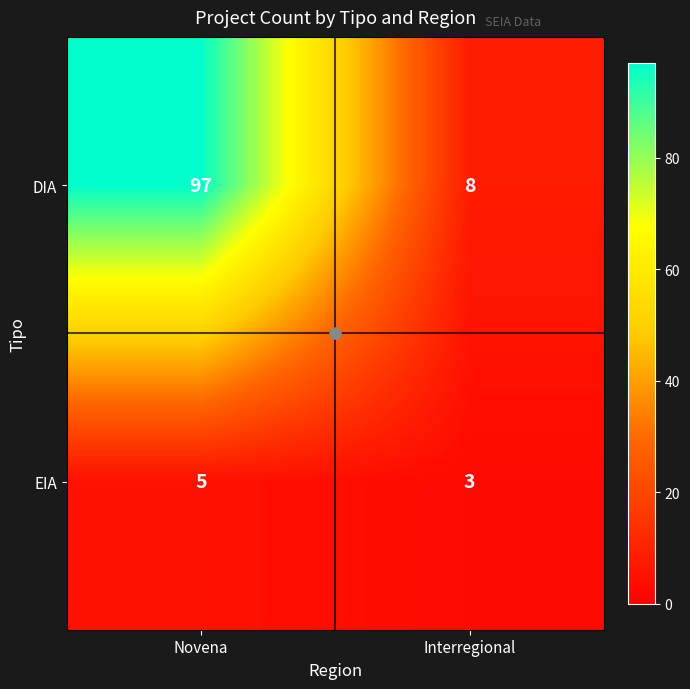

Read the DIA value at Interregional.

8